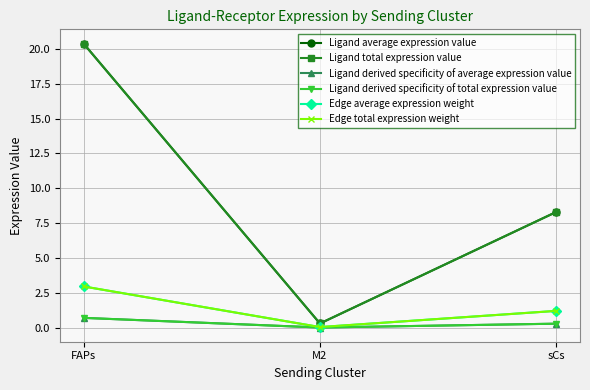

Is this an area chart (filled region under the line)?

No